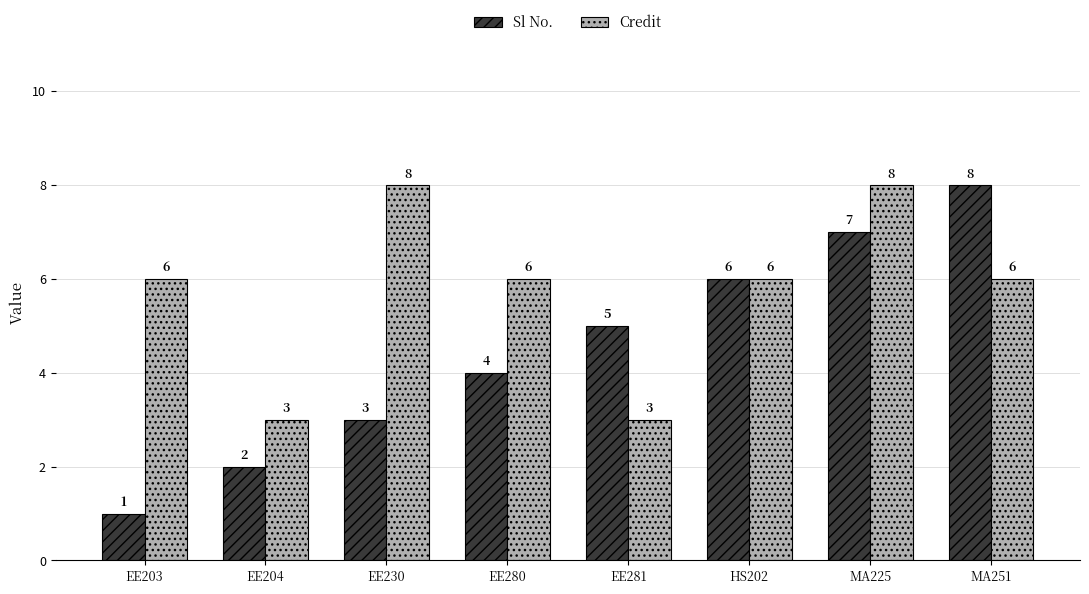

What is the label of the 7th bar from the right?

EE204